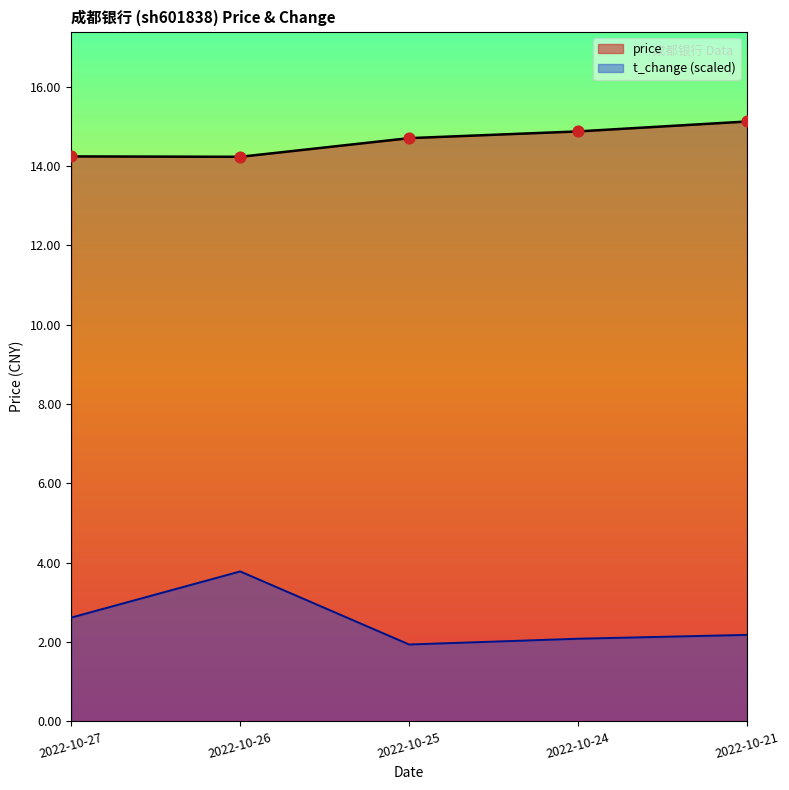

Which series has the largest Y range (max minus min)?

t_change